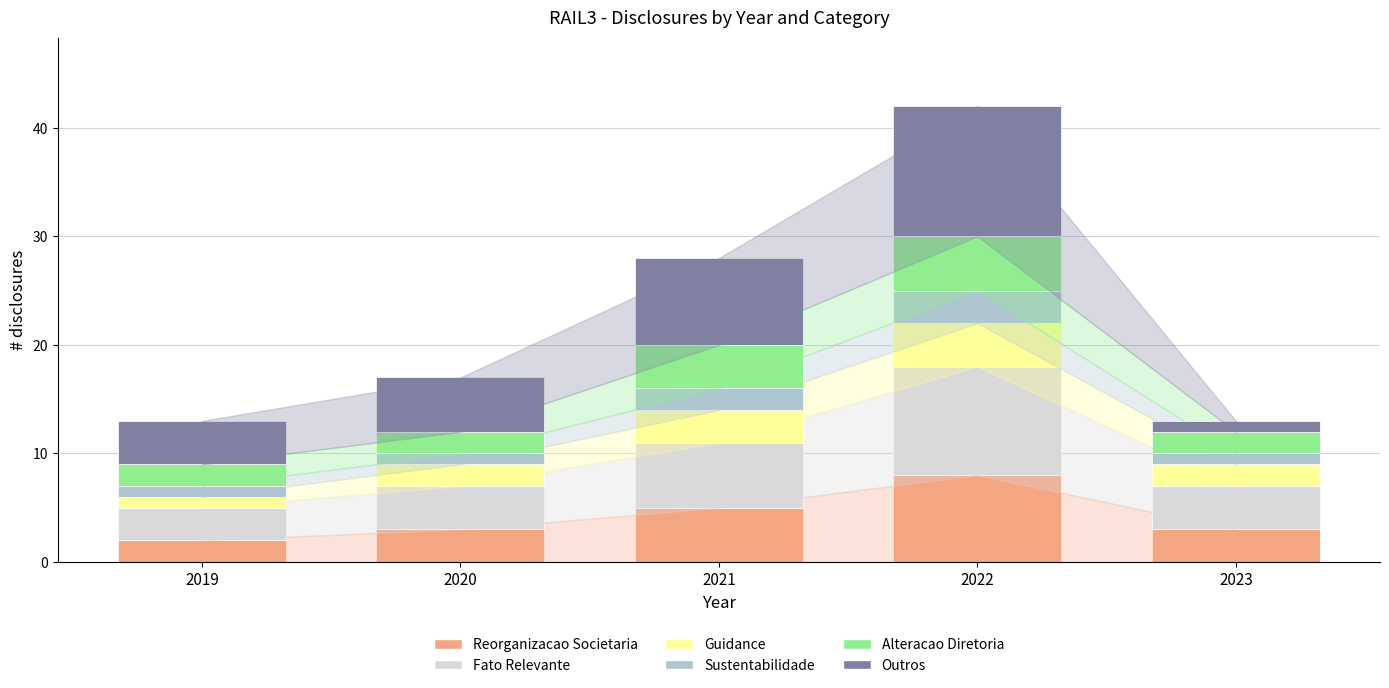

How many bars are there in total?

5